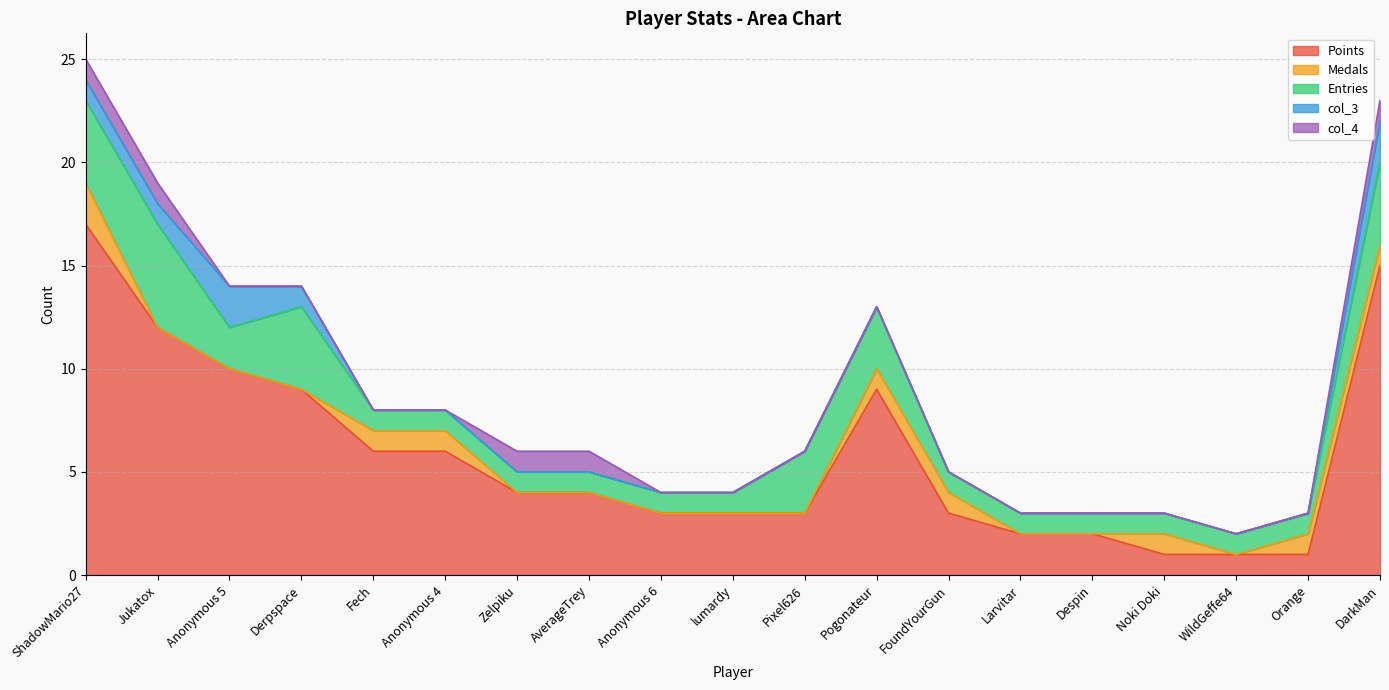

How many interior local peaks does the col_3 series have?

1